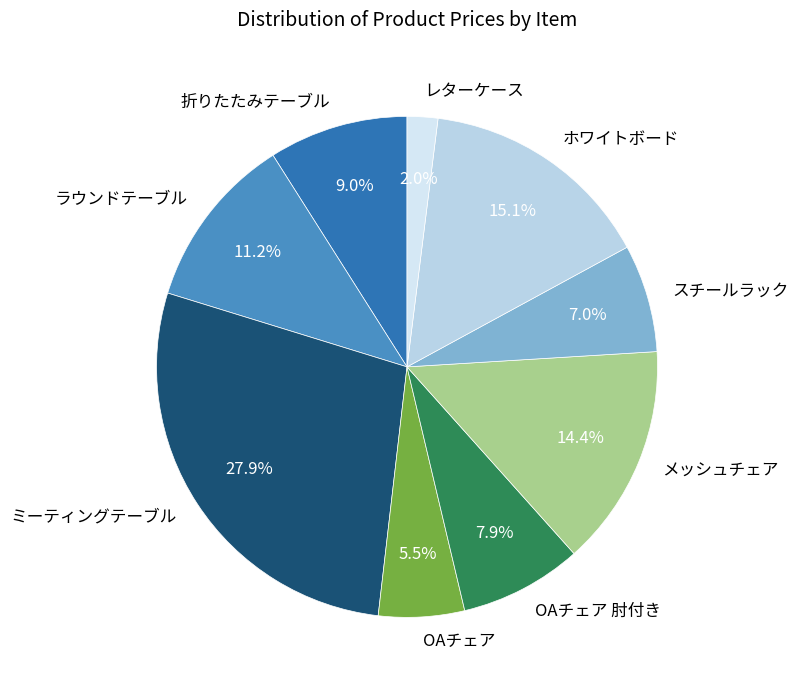

True or false: ホワイトボード accounts for 8% of the total.

False